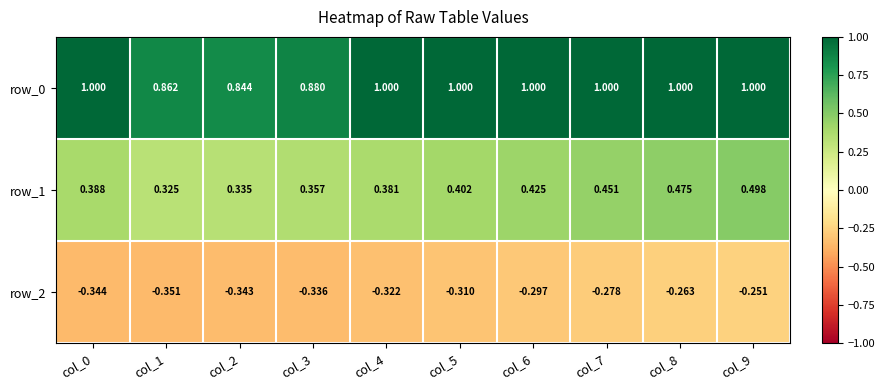

True or false: row_1 has a value of 0.4 at col_3.

True